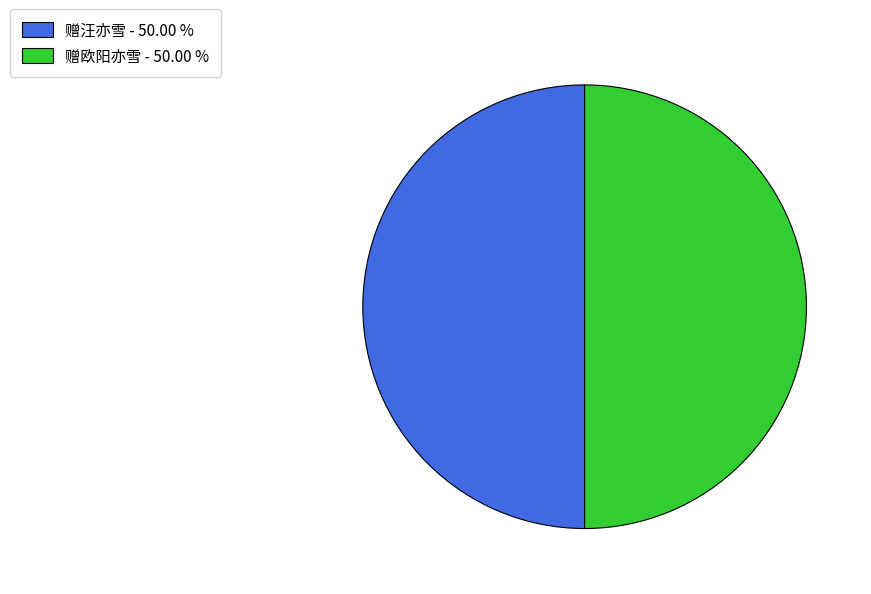

What is the ratio of the value at 赠欧阳亦雪 to the value at 赠汪亦雪?

1.0